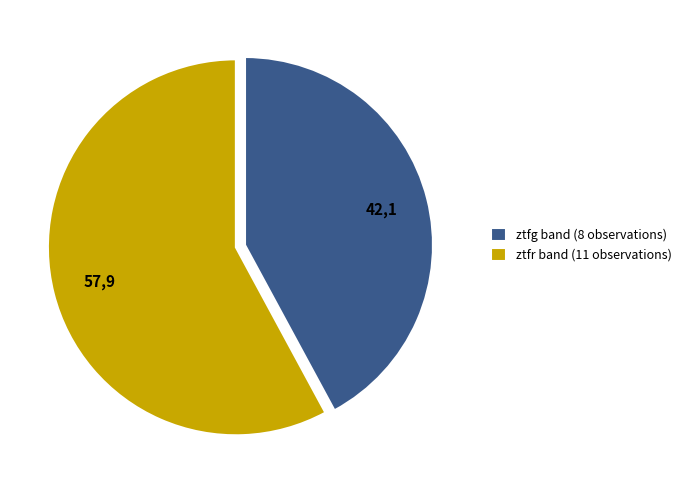

Which has a higher value, ztfg band (8 observations) or ztfr band (11 observations)?

ztfr band (11 observations)